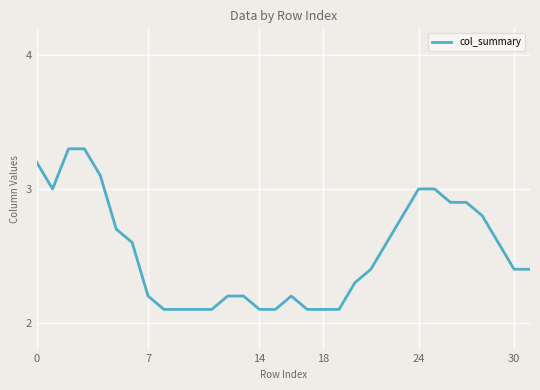

What is the maximum value shown in the chart?

3.3